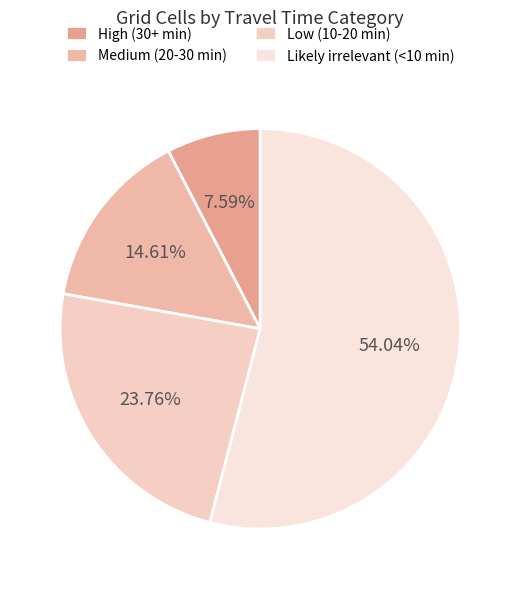

Rank the categories by value from highest to lowest.

Likely irrelevant (<10 min), Low (10-20 min), Medium (20-30 min), High (30+ min)